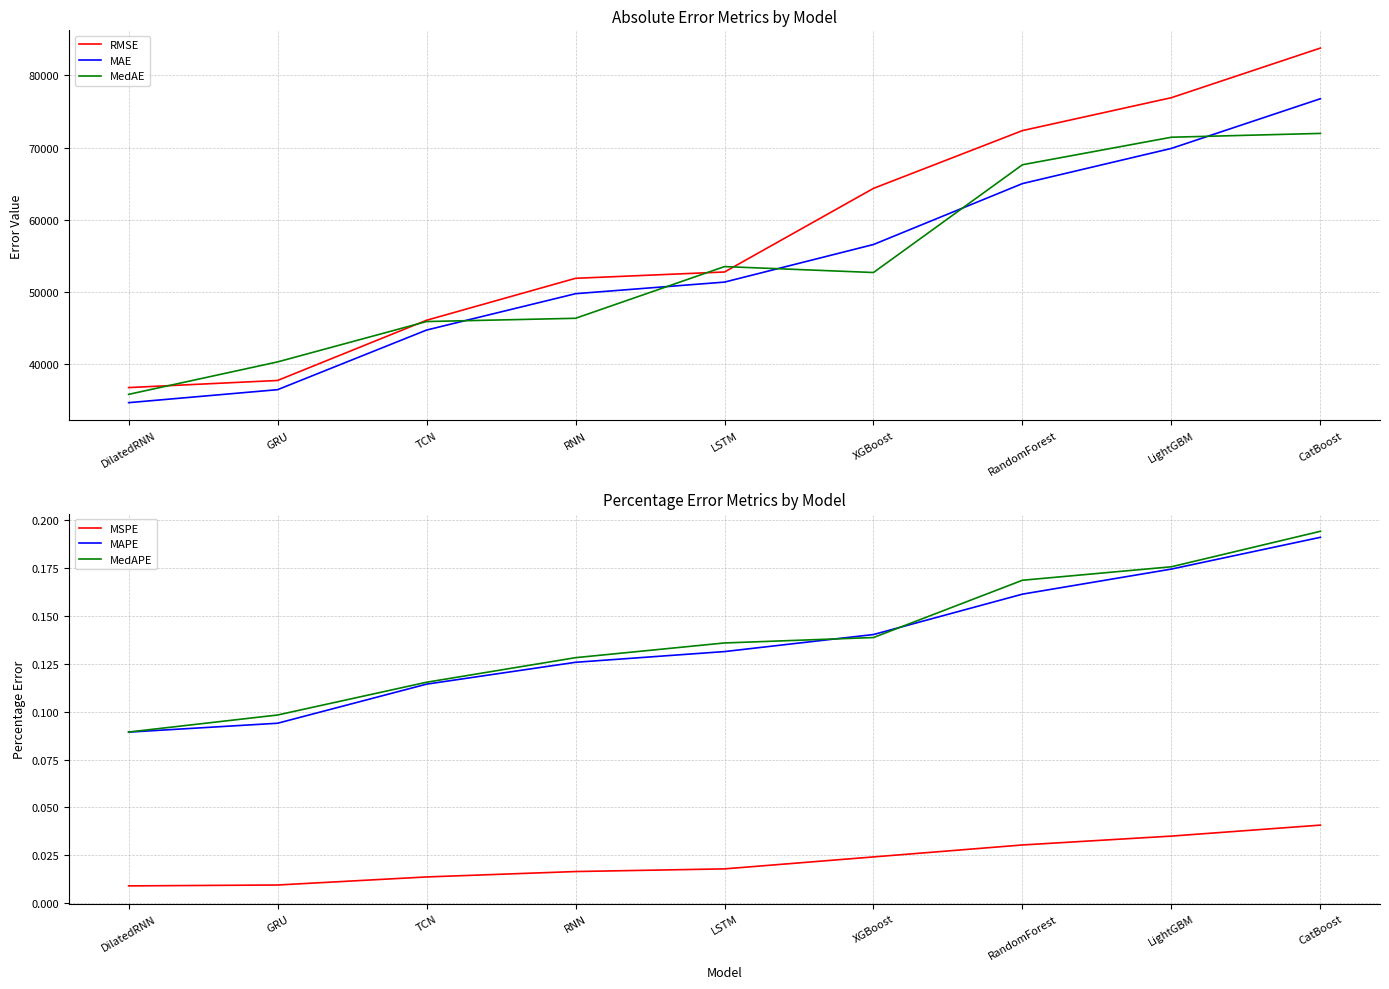

At which category does MedAE reach its first local valley?

XGBoost